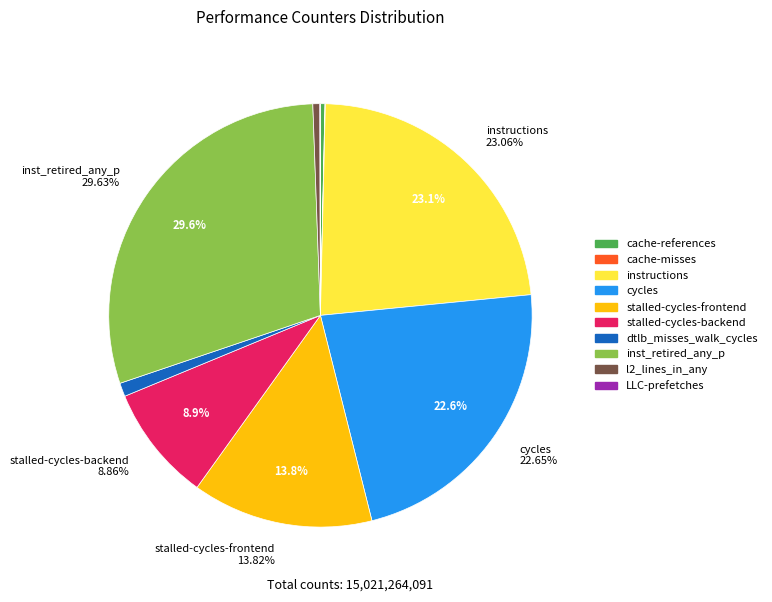

Is there a majority slice in this chart?

No